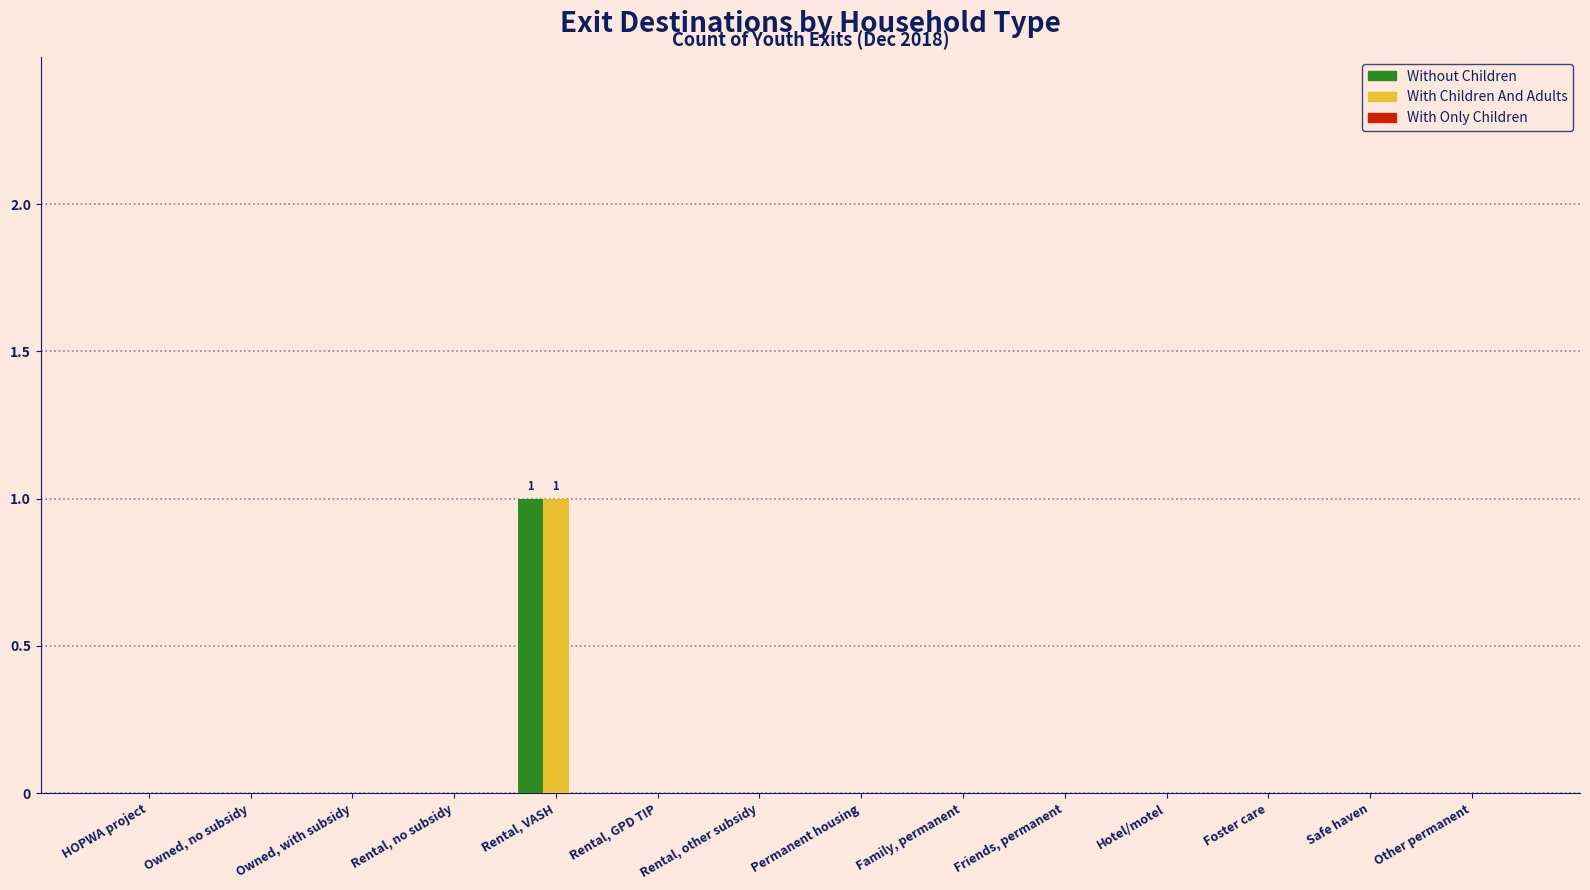

At which category is the sum across all series the highest?

Rental, VASH